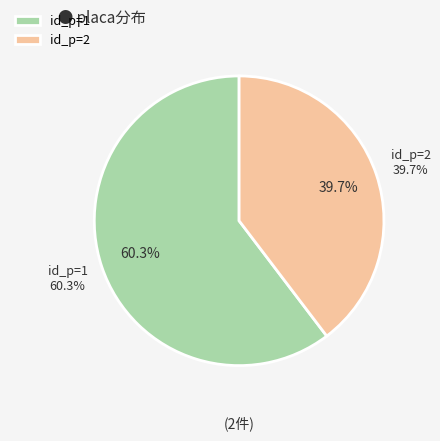

Count the number of slices in the pie.

2